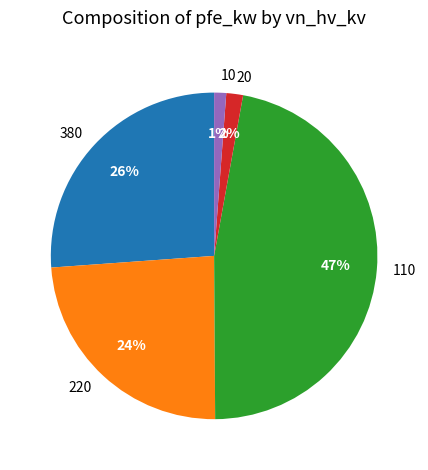

Count the number of slices in the pie.

5